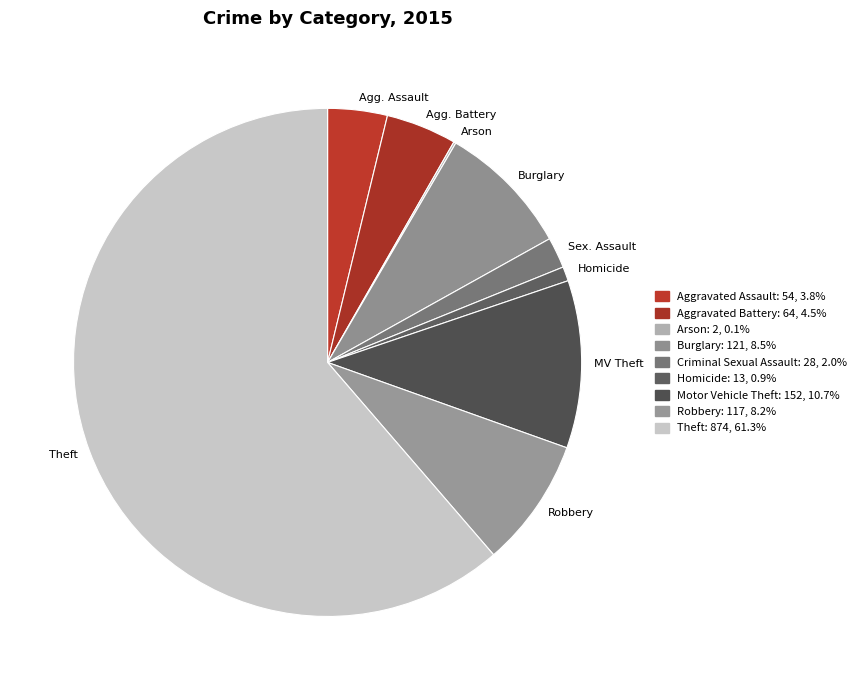

Count the number of slices in the pie.

9